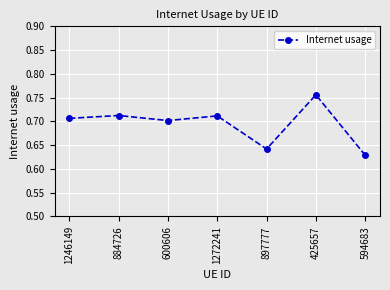

What is the difference between the maximum and minimum values?

0.1